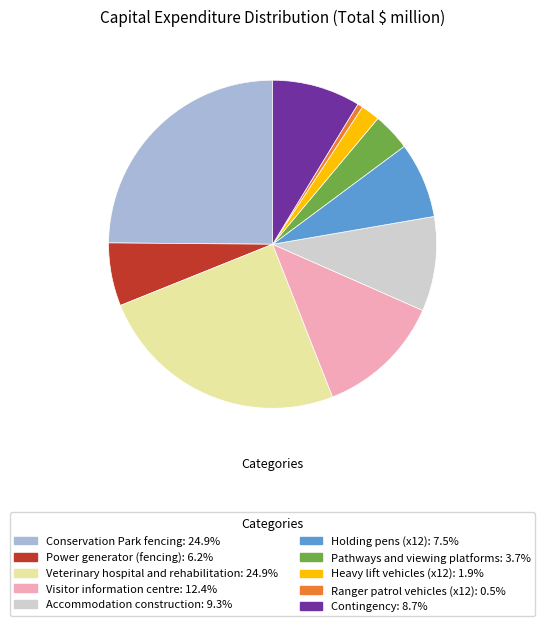

How many segments does this pie chart have?

10